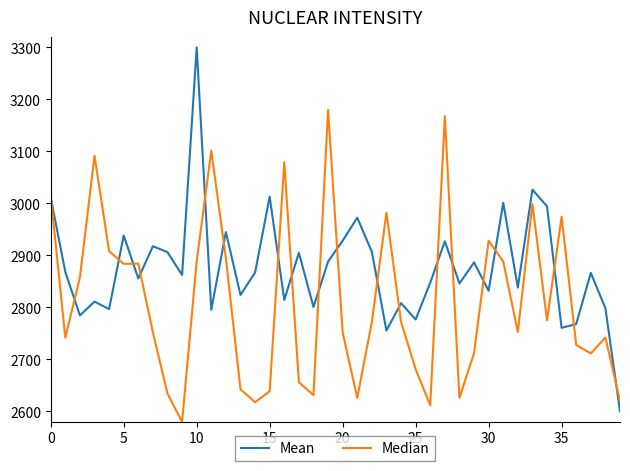

Which series has the largest range (max minus min)?

Mean